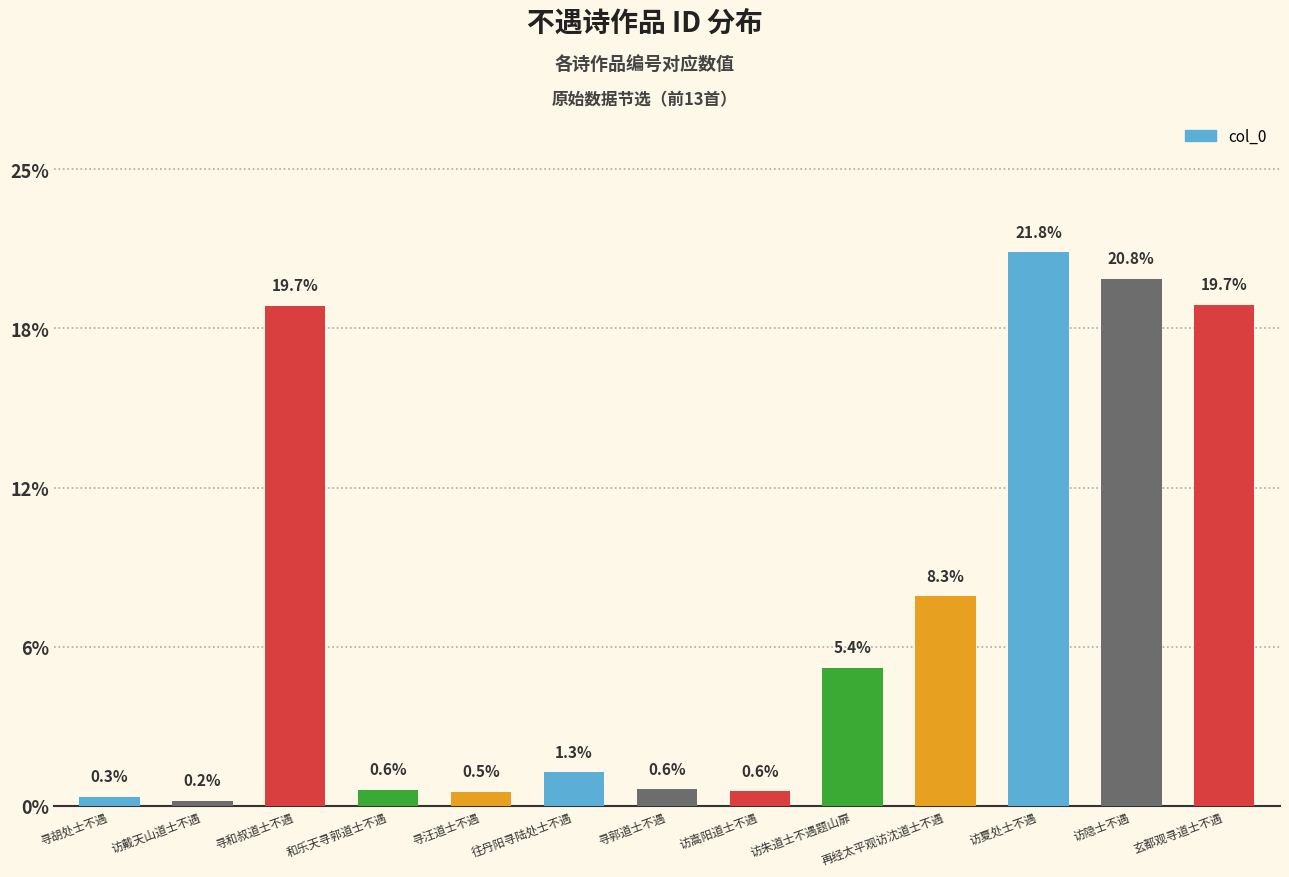

Which has a higher value, 寻汪道士不遇 or 玄都观寻道士不遇?

玄都观寻道士不遇